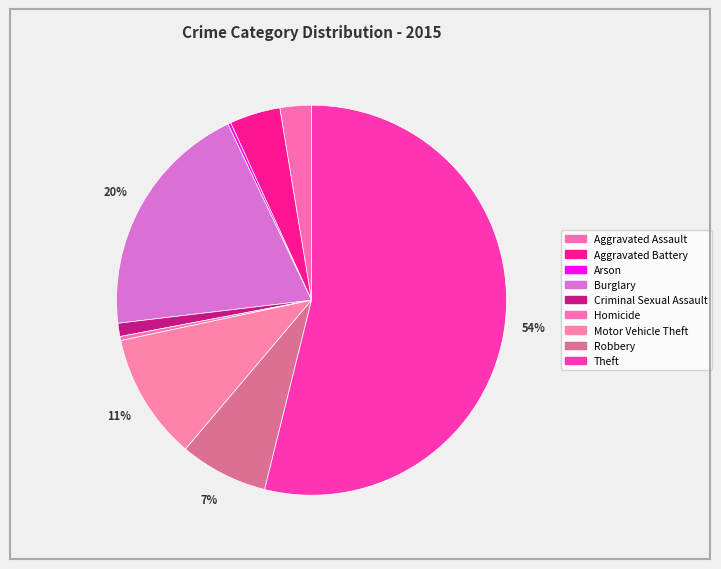

How many segments does this pie chart have?

9